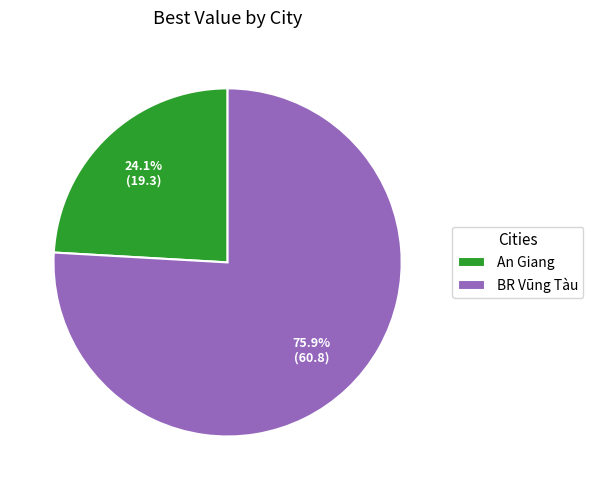

Count the number of slices in the pie.

2